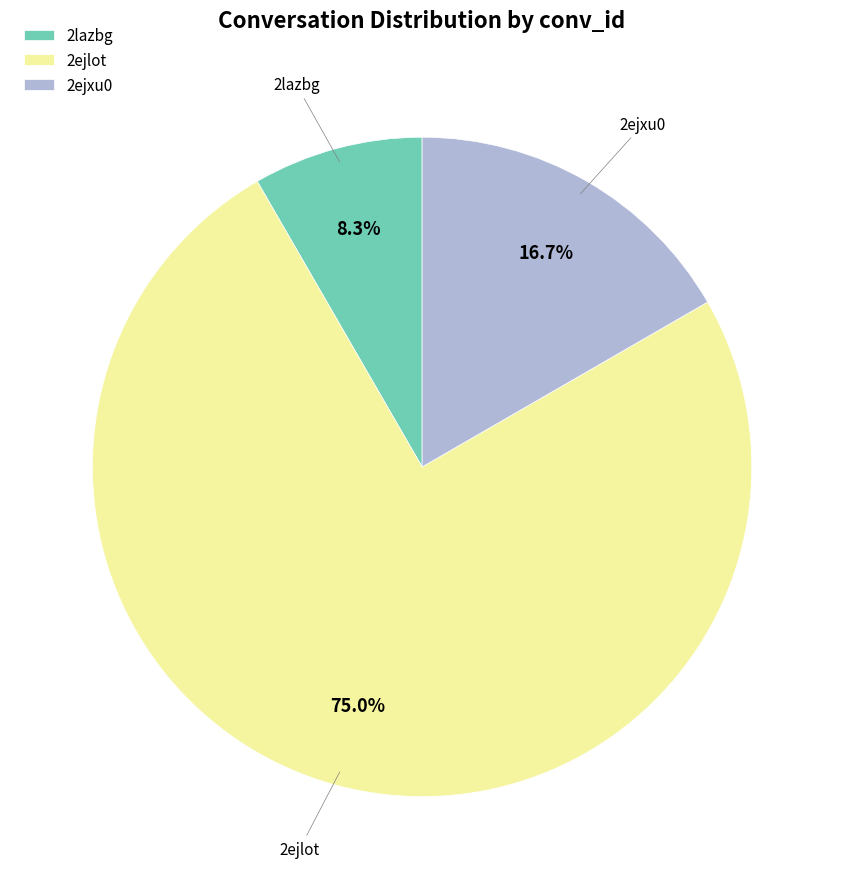

True or false: 2ejxu0 accounts for 23% of the total.

False